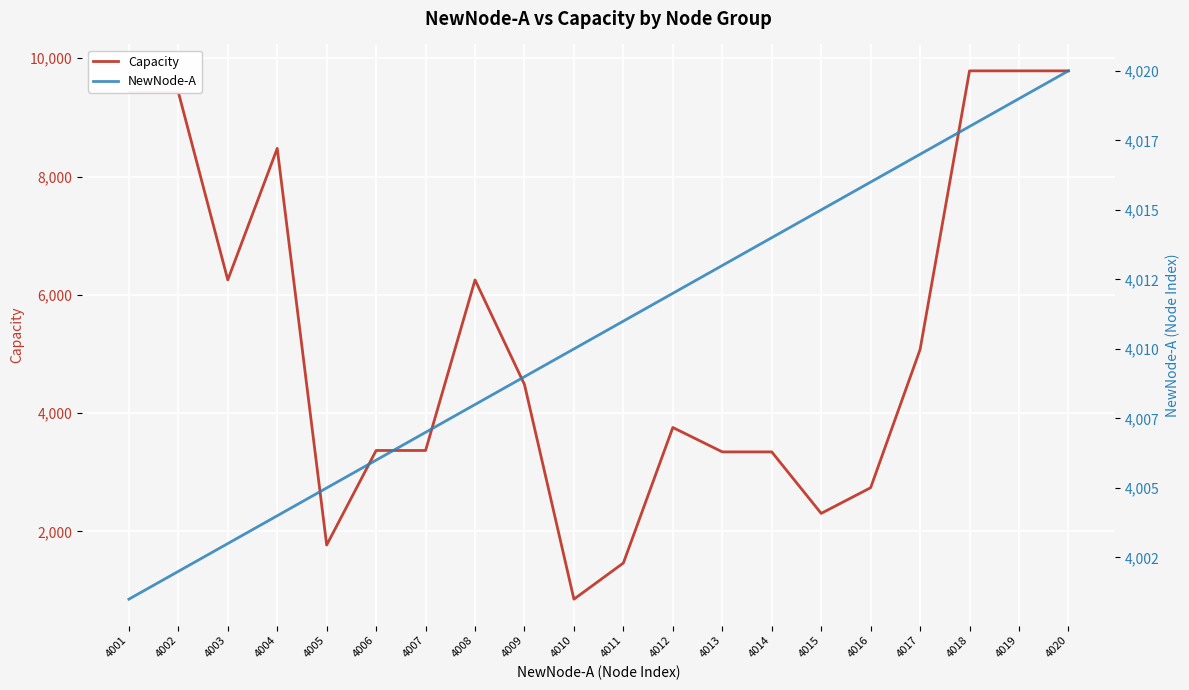

What is the spread (max minus min) of values at 4011?

2544.5